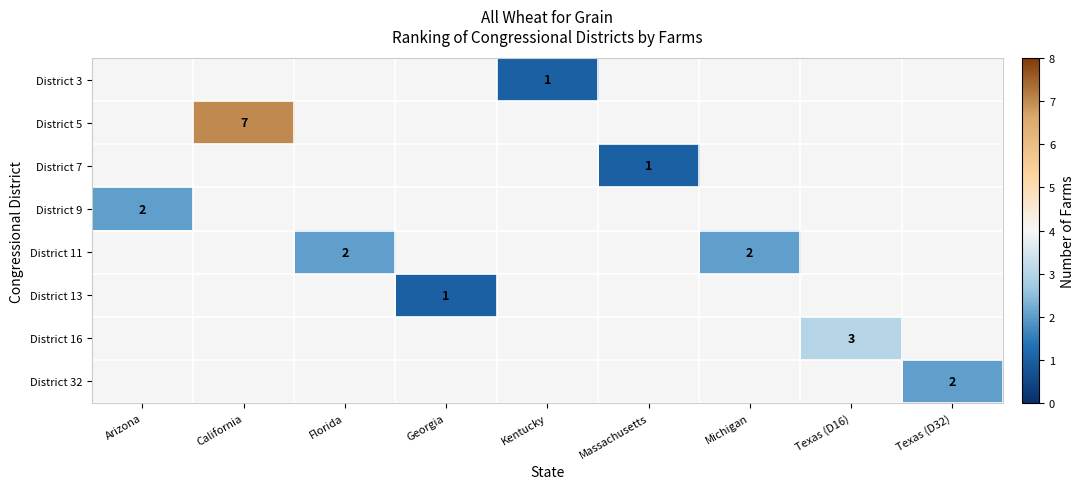

Is it true that District 13 equals 1 at Georgia?

True